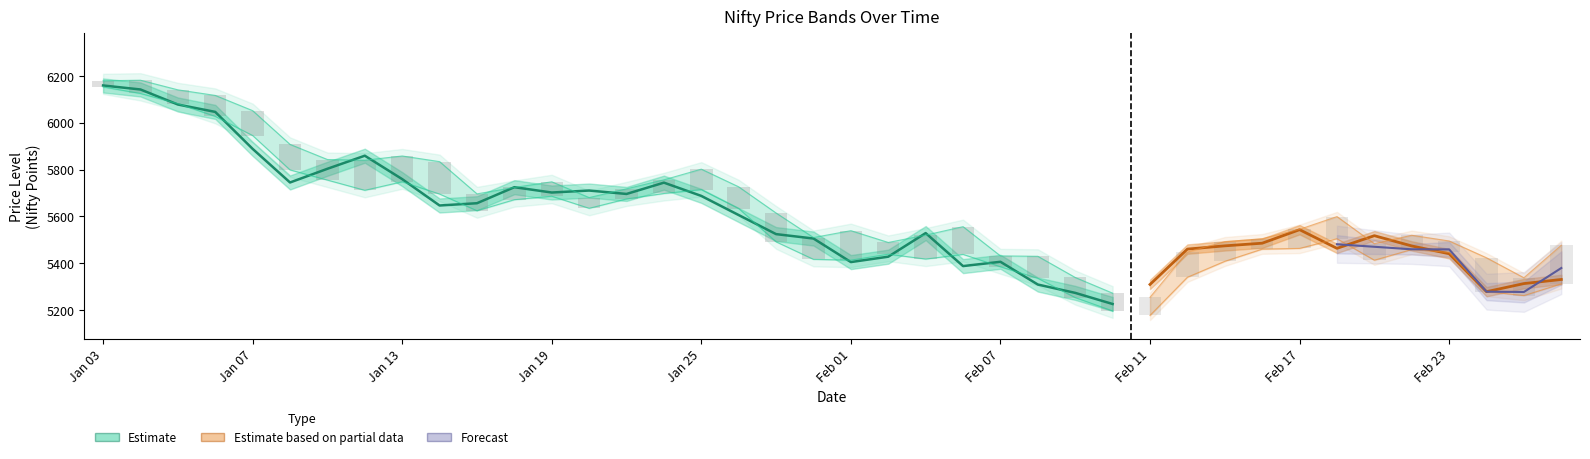

Is it true that DayHigh equals 7722.6 at 20110228?

False